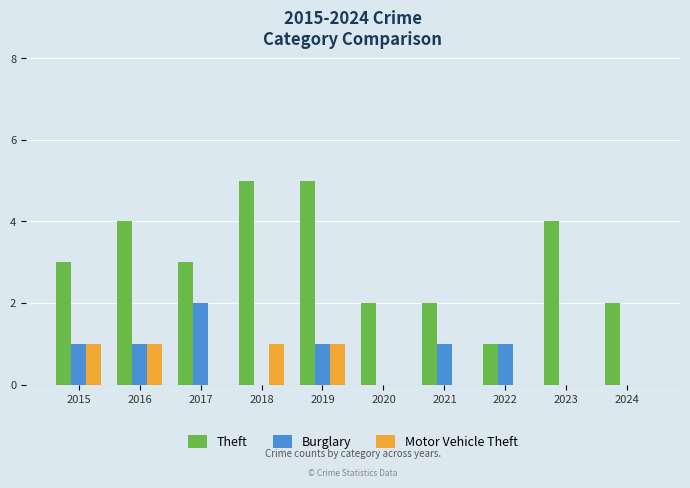

Between 2015 and 2019, which series saw the biggest shift?

Theft